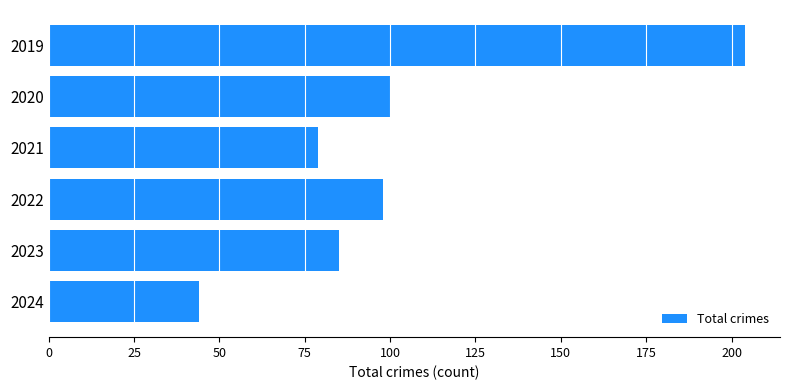

How many categories are shown in the chart?

6